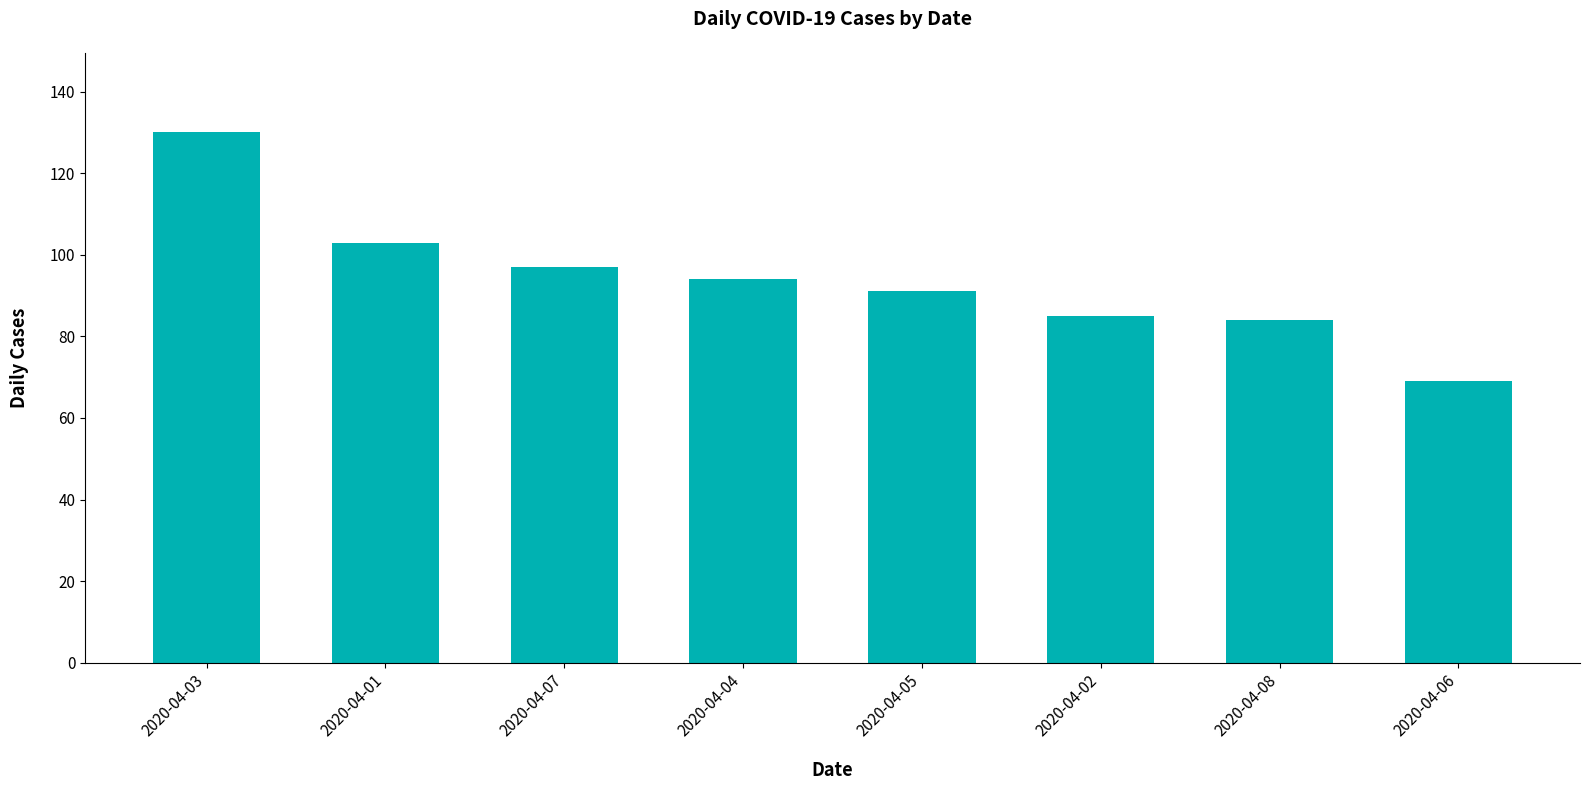

Between 2020-04-05 and 2020-04-04, which is larger?

2020-04-04